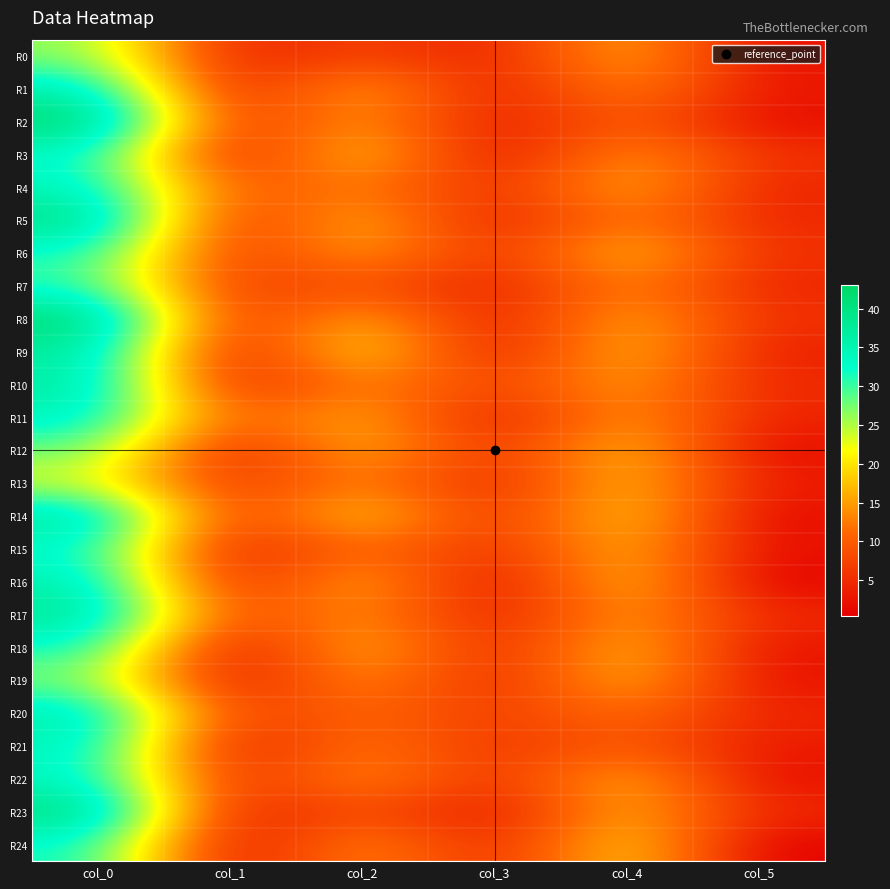

At col_1, list the series in order from largest to smallest.

R4, R11, R17, R20, R7, R13, R6, R14, R2, R5, R8, R22, R0, R10, R16, R1, R15, R12, R23, R3, R21, R9, R19, R24, R18